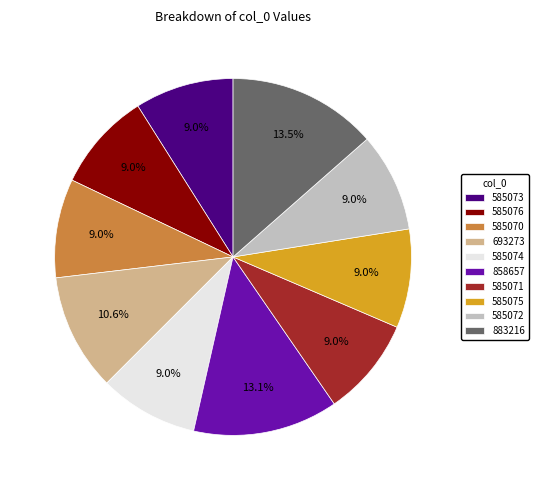

How many segments does this pie chart have?

10